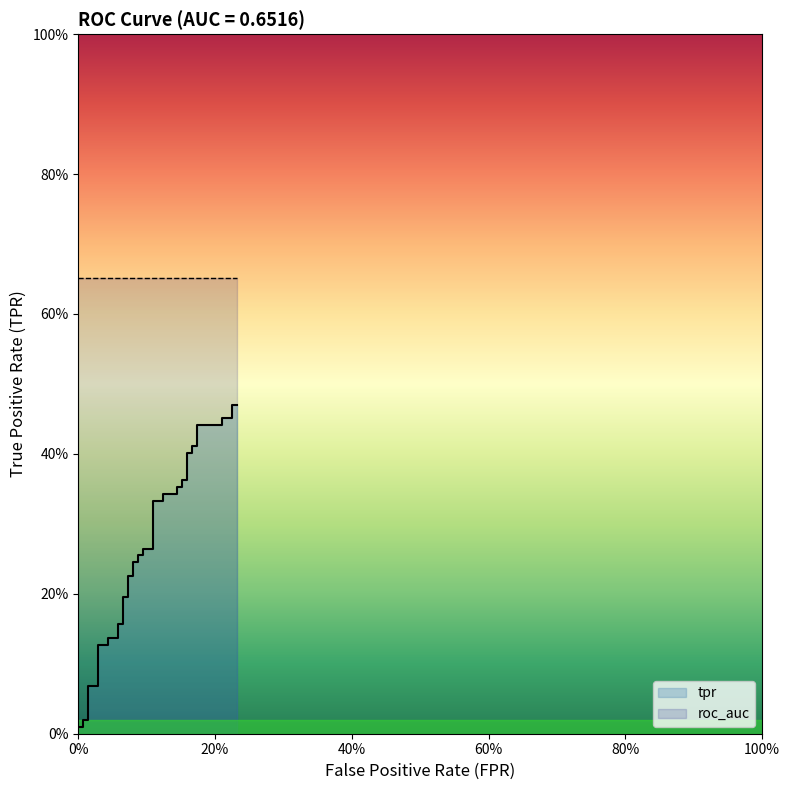

What is the sum of all values?

10.5